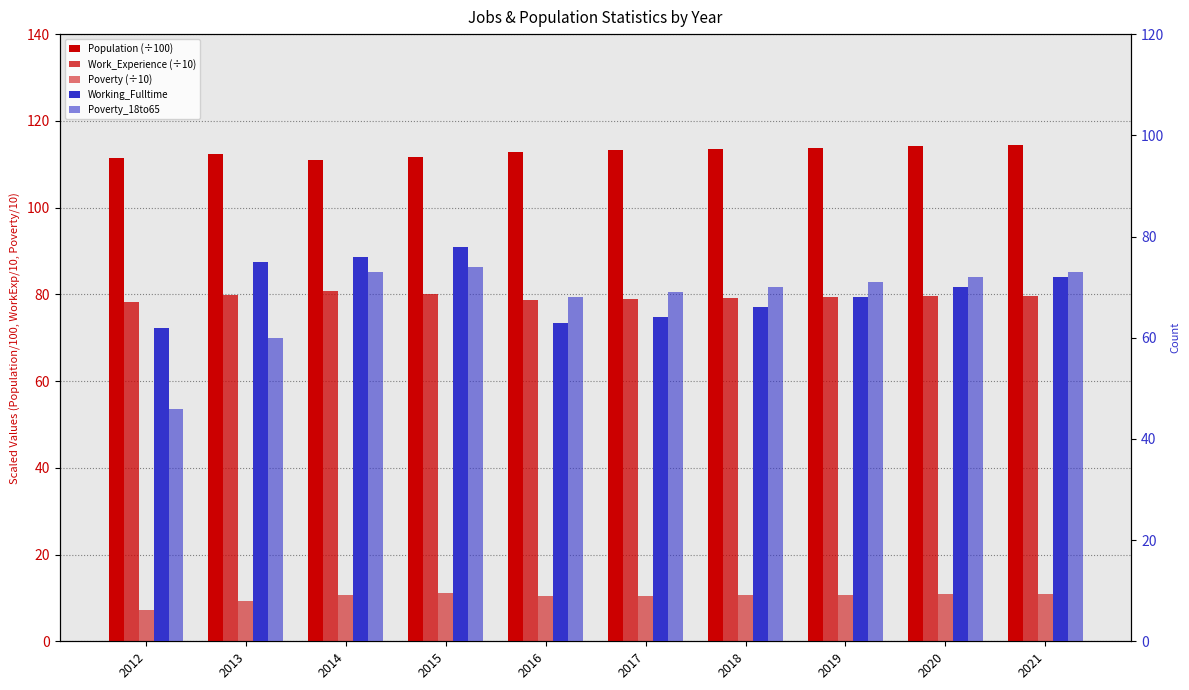

Which series has the largest total across all categories?

Population (÷100)